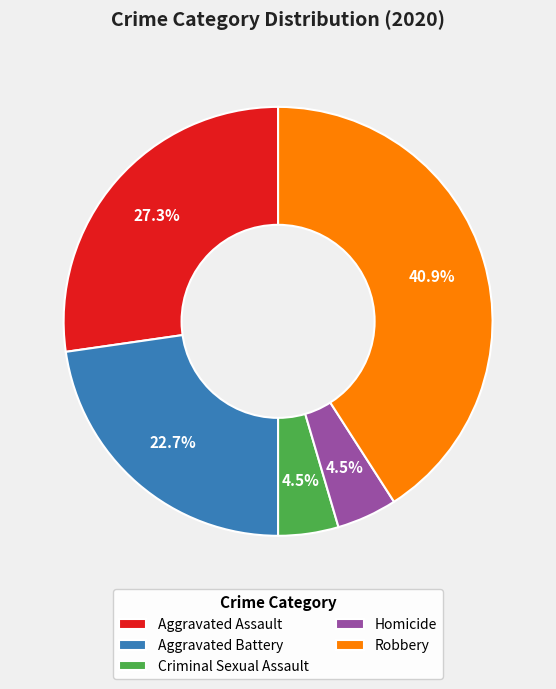

Which slice is the largest?

Robbery